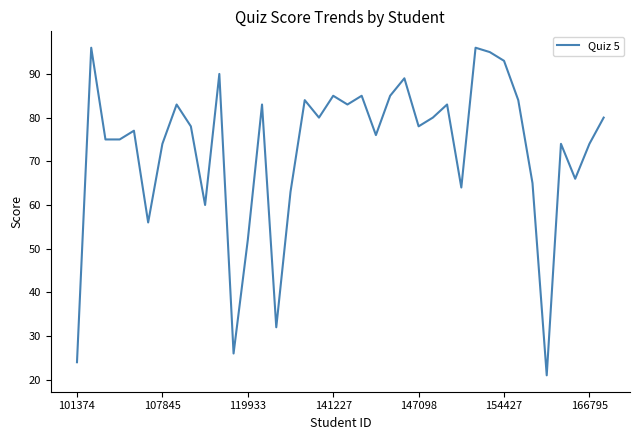

What is the smallest value displayed?

21